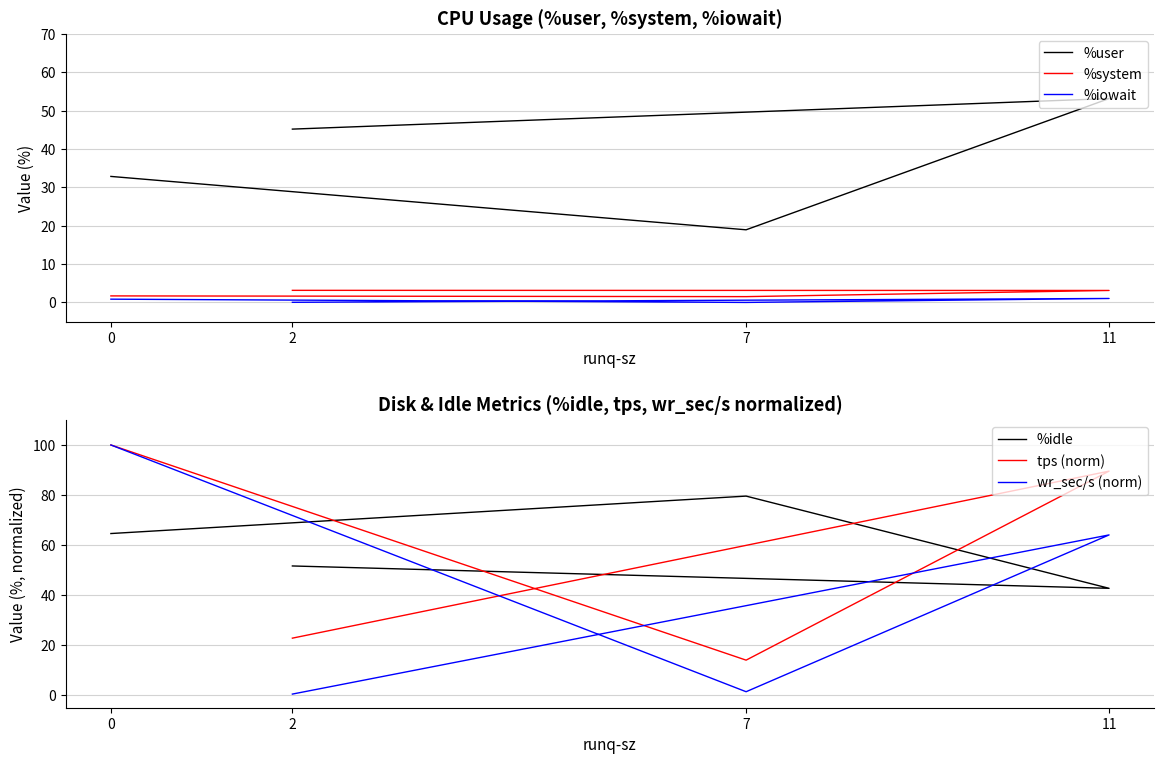

What is the difference between the maximum and minimum values in the wr_sec/s (norm) series?

99.5